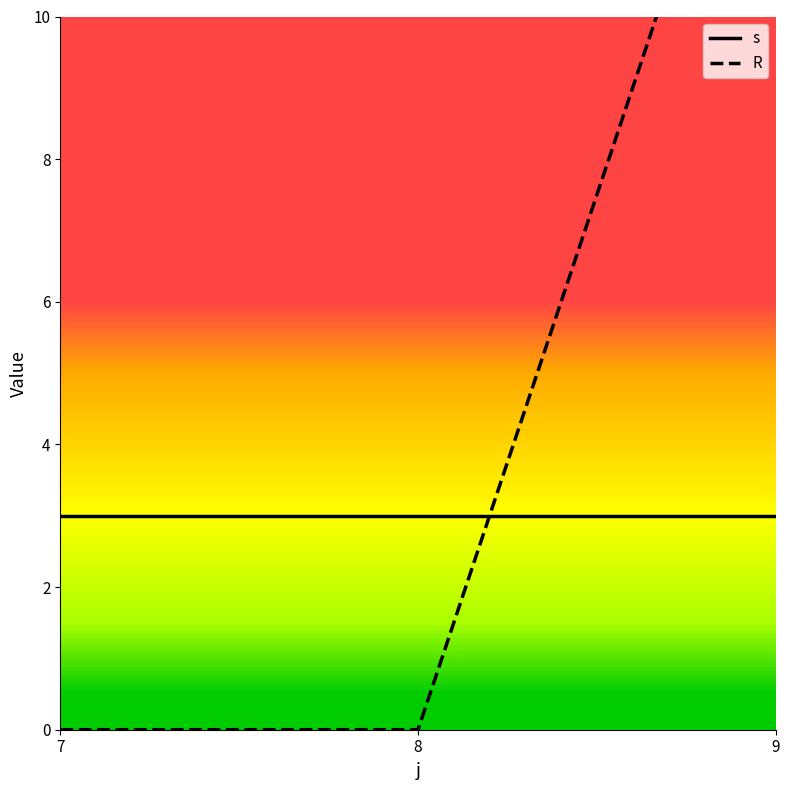

List the labels in order of R value, smallest first.

7, 8, 9